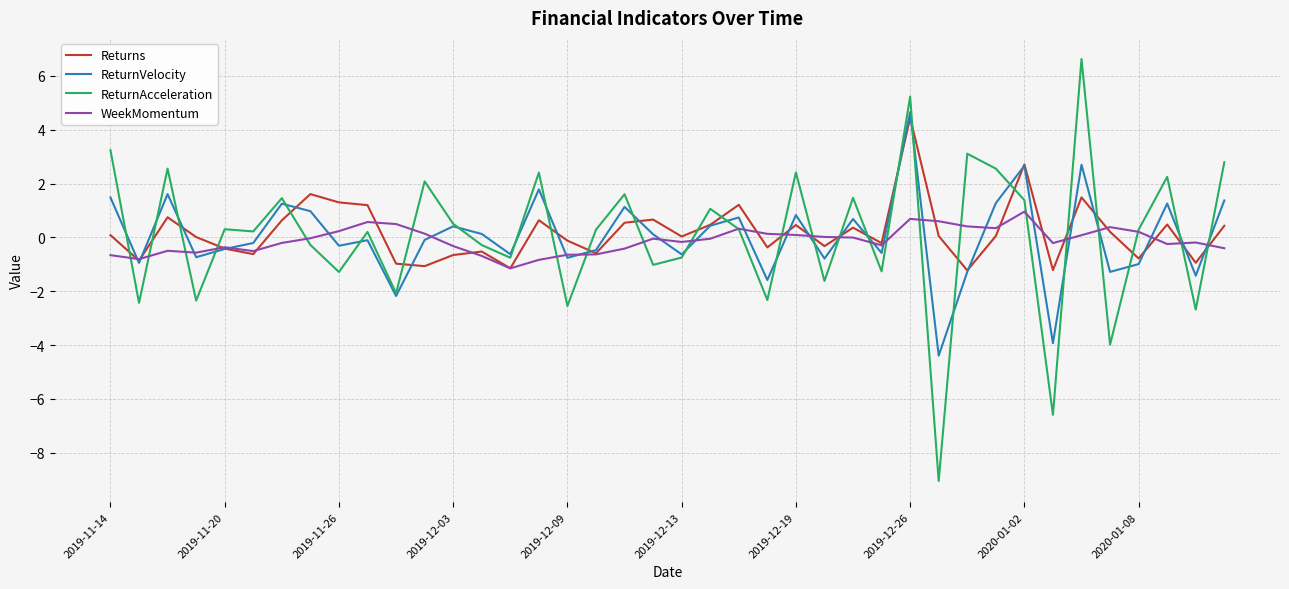

What is the sum of all Returns values?

7.8